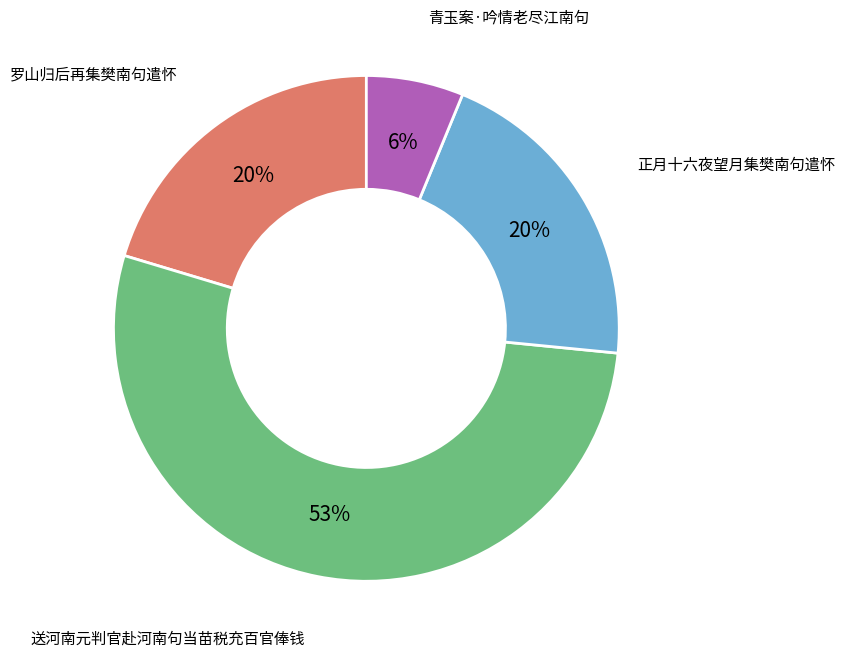

Is there any slice that represents more than half of the pie?

Yes